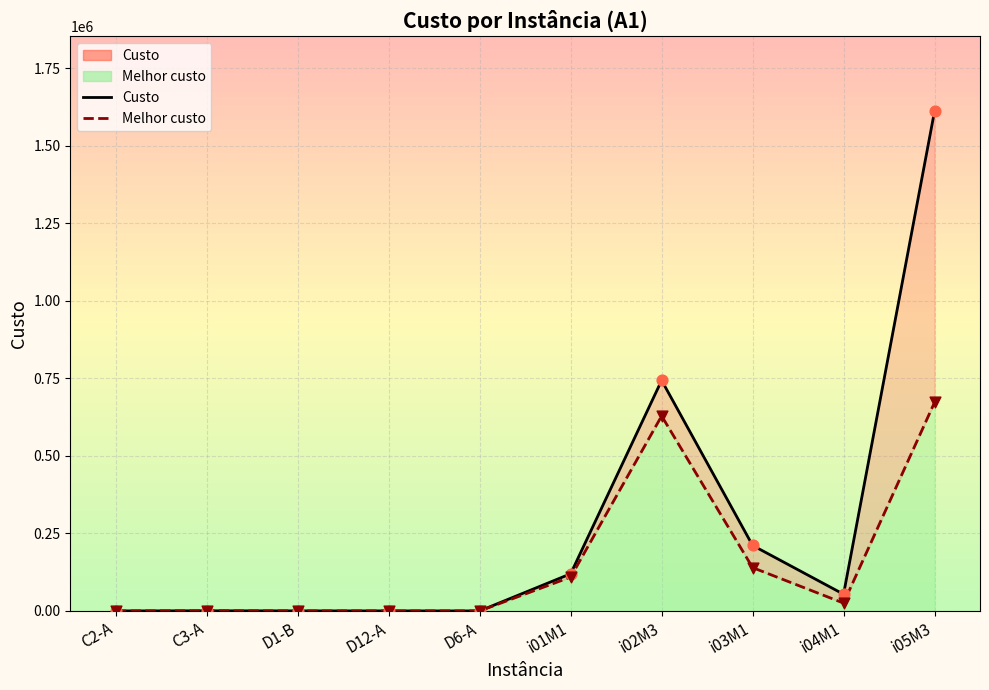

At which category is the sum across all series the highest?

i05M3